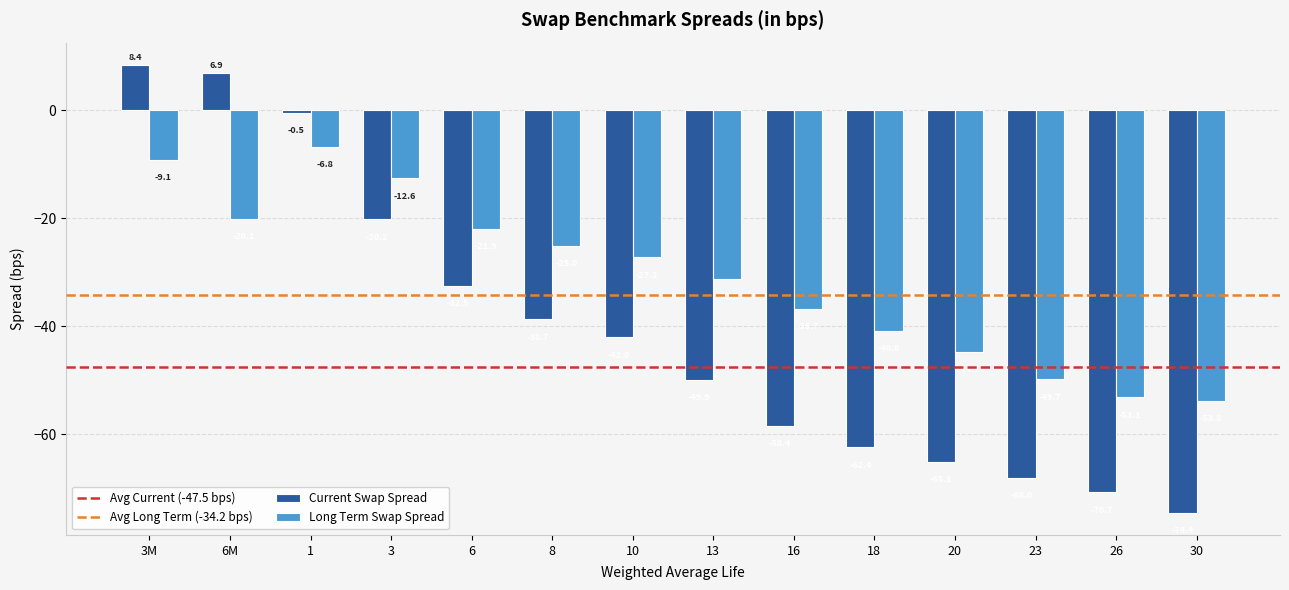

Reading right to left, what are all the values shown in this chart?

Current Swap Spread: -74.4	-70.7	-68.0	-65.1	-62.4	-58.4	-49.9	-42.0	-38.7	-32.5	-20.2	-0.5	6.9	8.4
Long Term Swap Spread: -53.8	-53.1	-49.7	-44.7	-40.8	-36.7	-31.2	-27.2	-25.0	-21.9	-12.6	-6.8	-20.1	-9.1